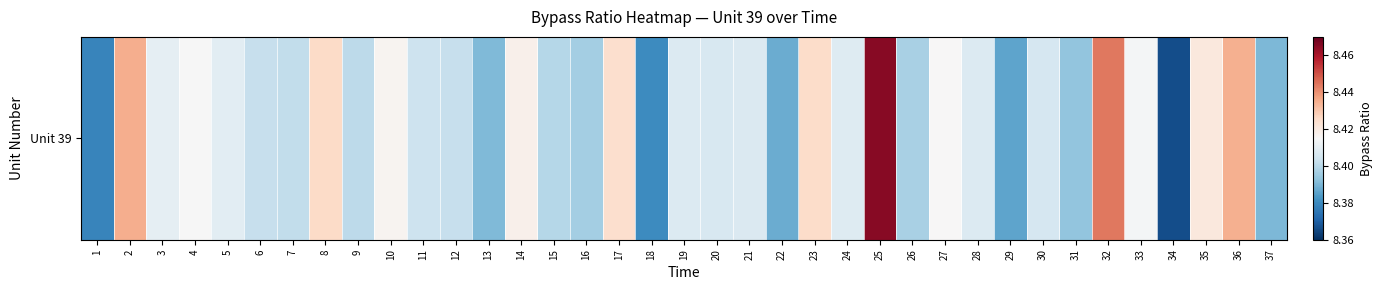

How many data points does each series have?

37